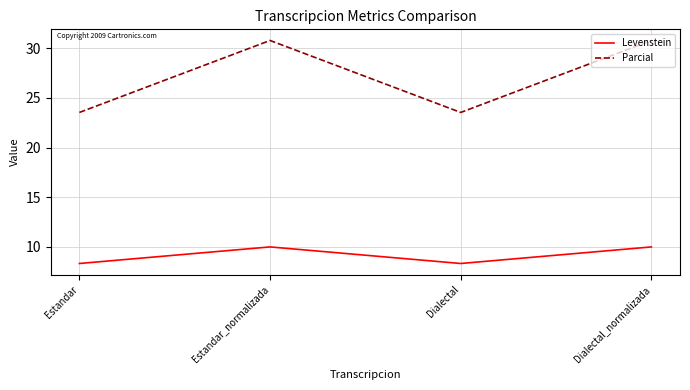

Which series has the widest spread of values?

Parcial